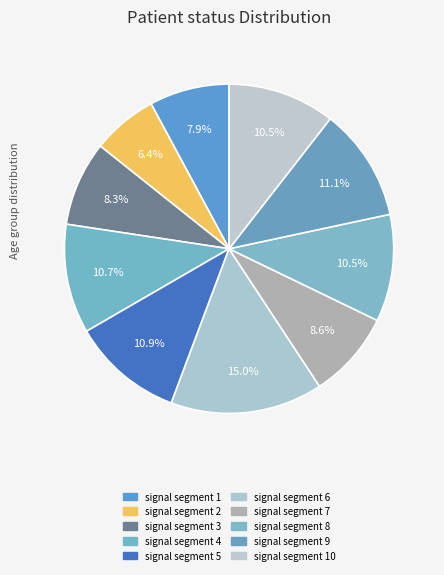

How many slices are in this pie chart?

10